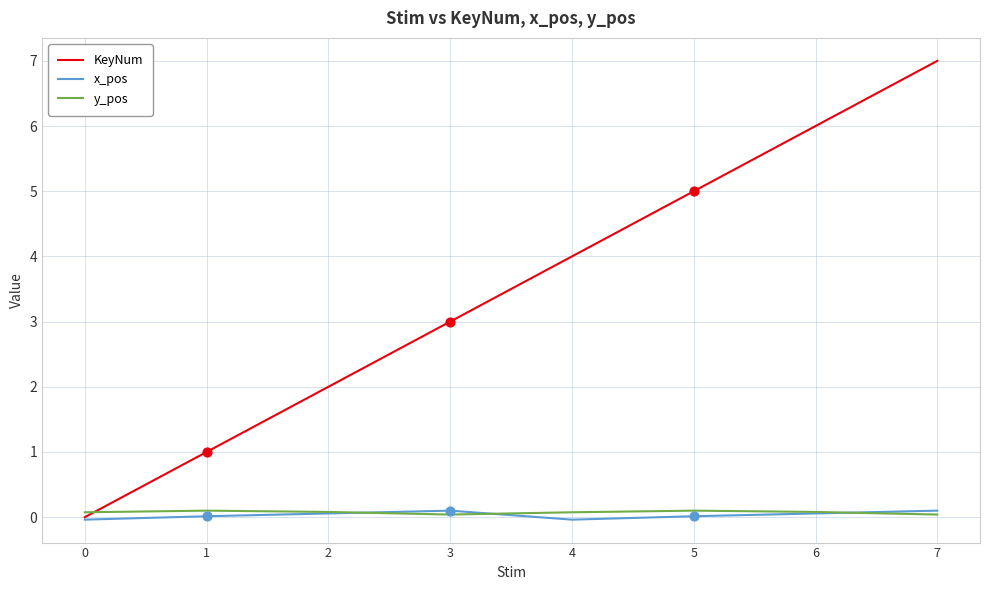

What are all the series names shown in the legend?

KeyNum, x_pos, y_pos